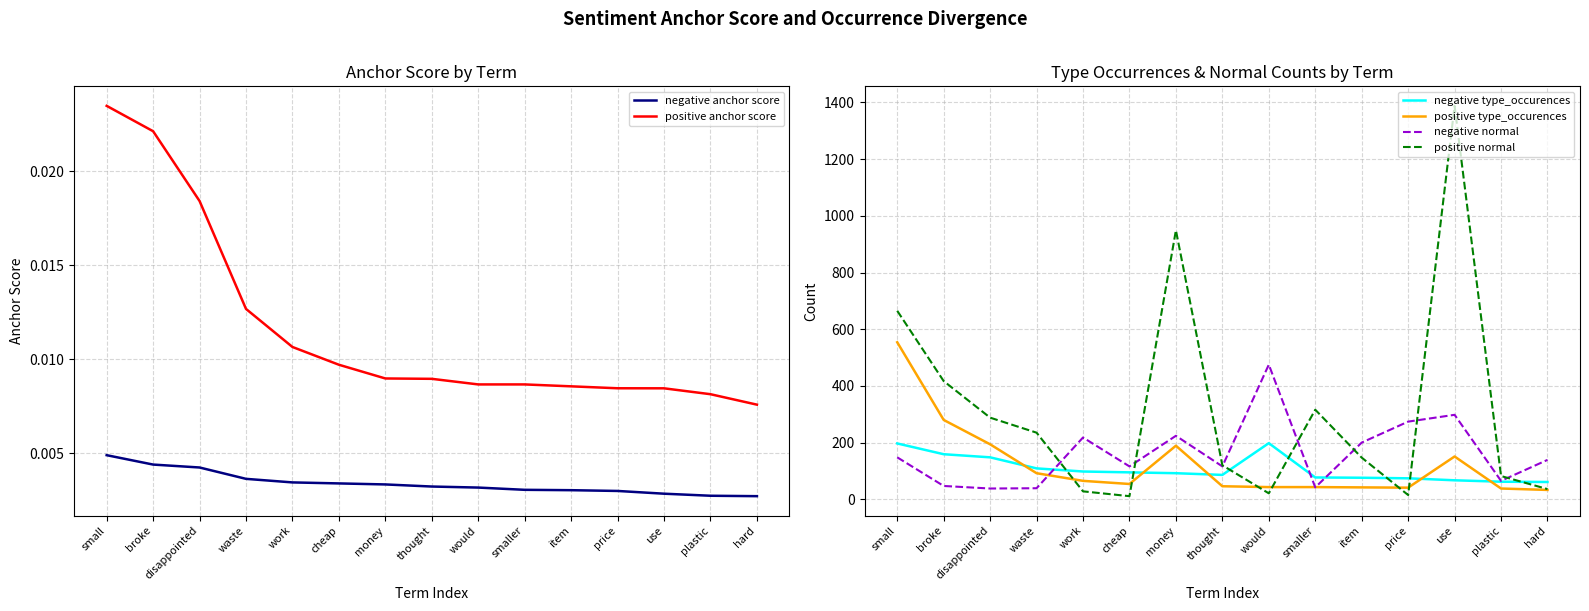

What is the label of the 8th point from the left?

thought